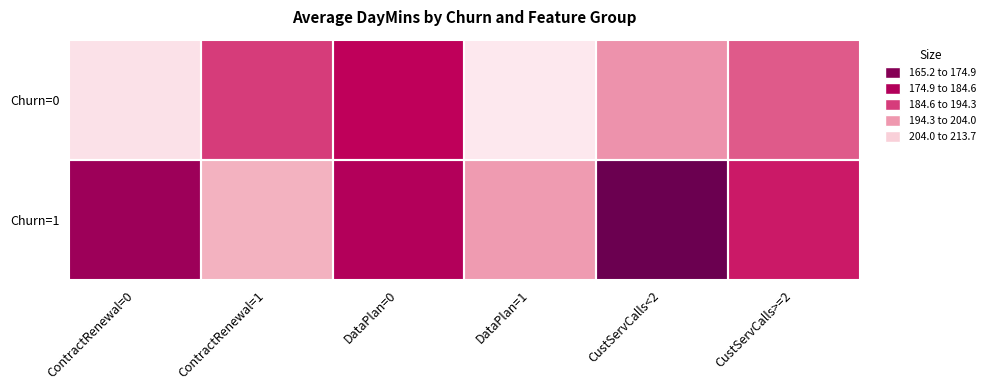

What is the total value across all series at CustServCalls>=2?

378.8